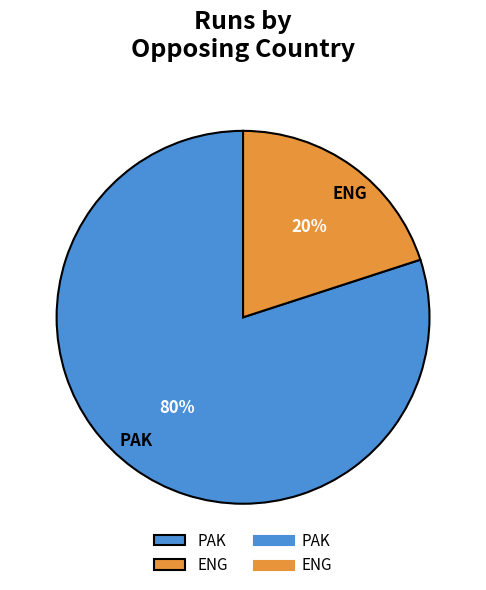

Which category has the smallest portion of the pie?

ENG